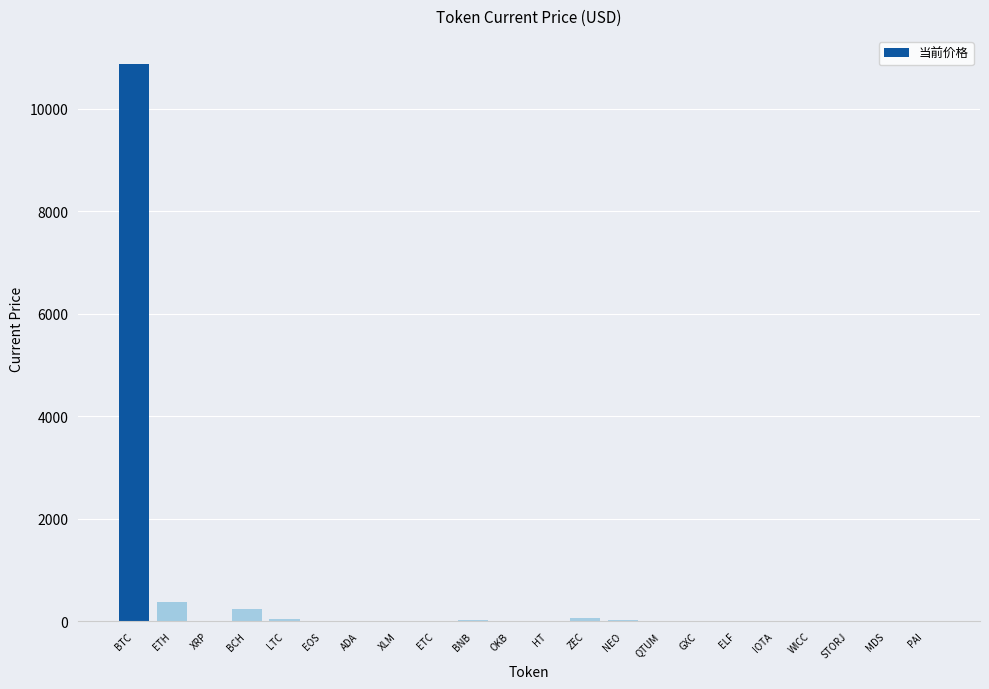

What is the maximum value shown in the chart?

10881.4